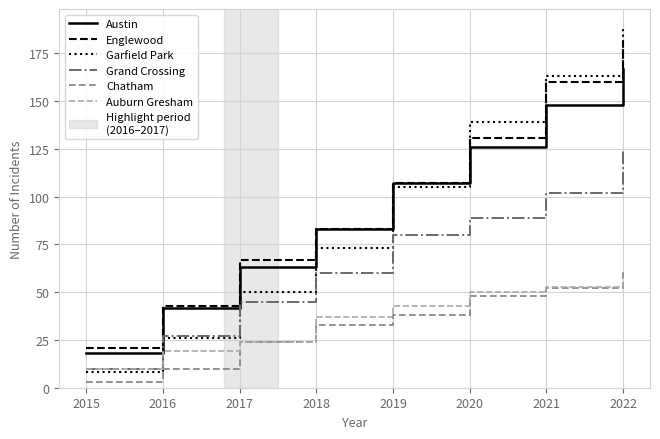

List the labels in order of Garfield Park value, smallest first.

2015, 2016, 2017, 2018, 2019, 2020, 2021, 2022